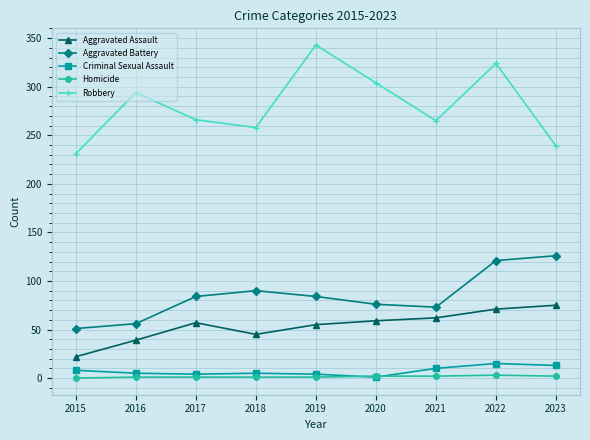

Is the value of Aggravated Battery at 2017 greater than the value of Robbery at 2022?

No